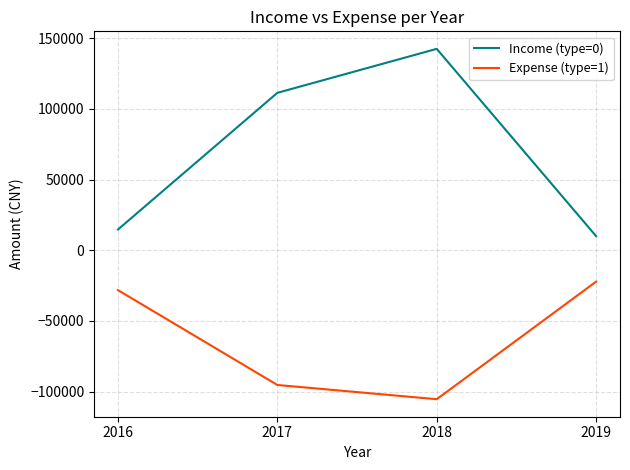

True or false: Income (type=0) and Expense (type=1) cross at least once.

False